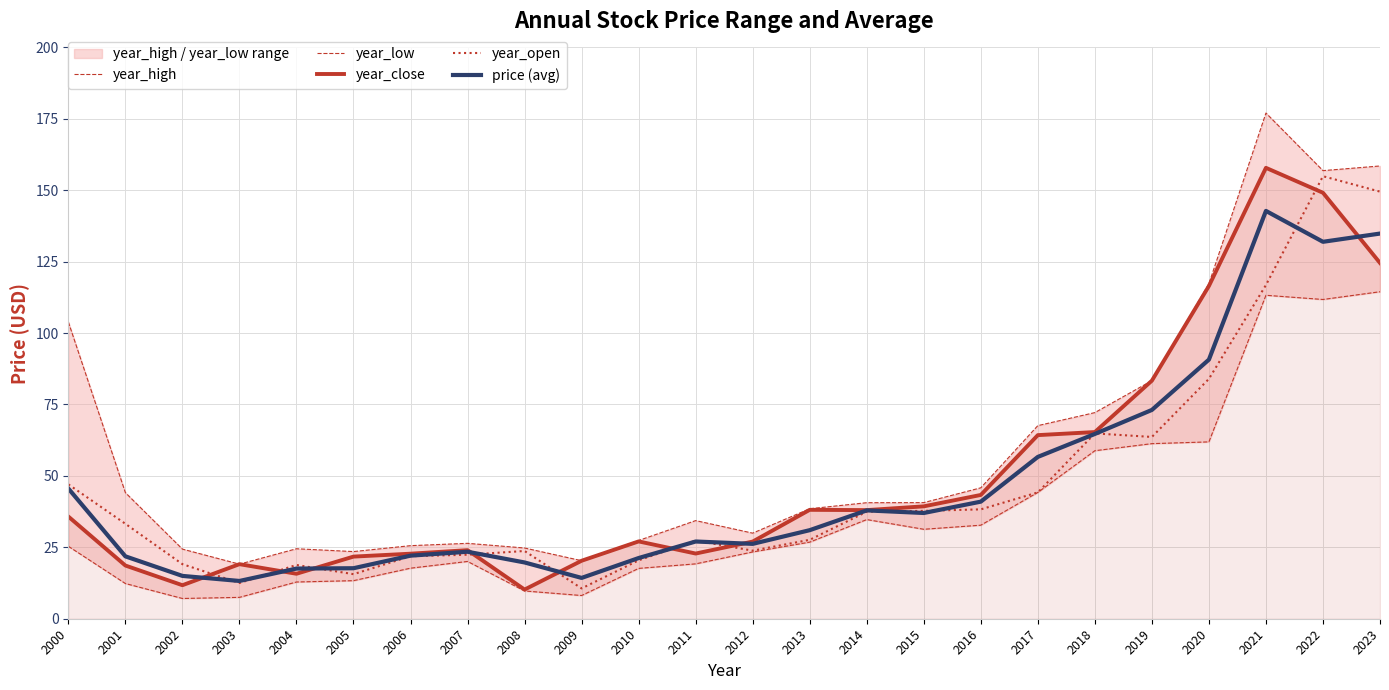

At how many categories does at least one series exceed 103?

5